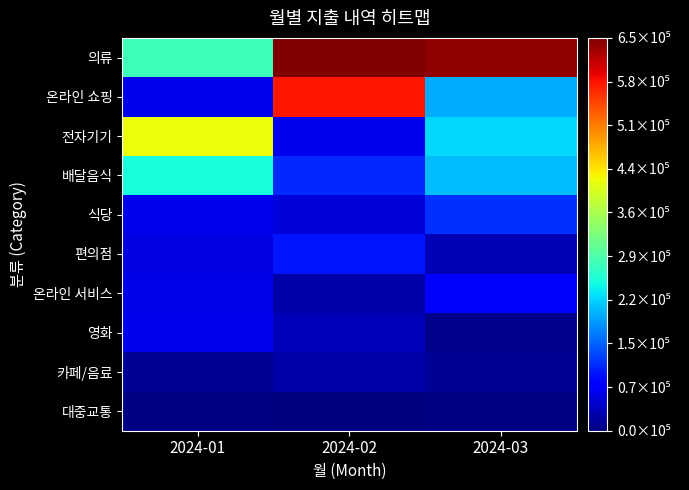

What is the difference between the highest and lowest values at 2024-01?

410600